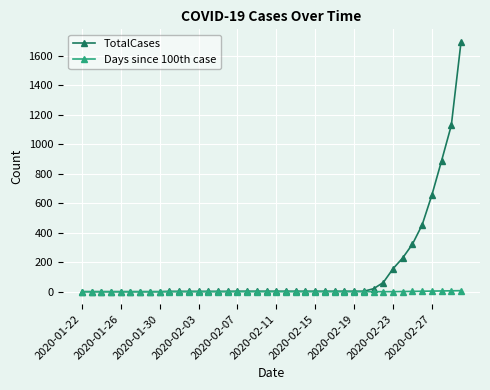

Which series has the widest spread of values?

TotalCases